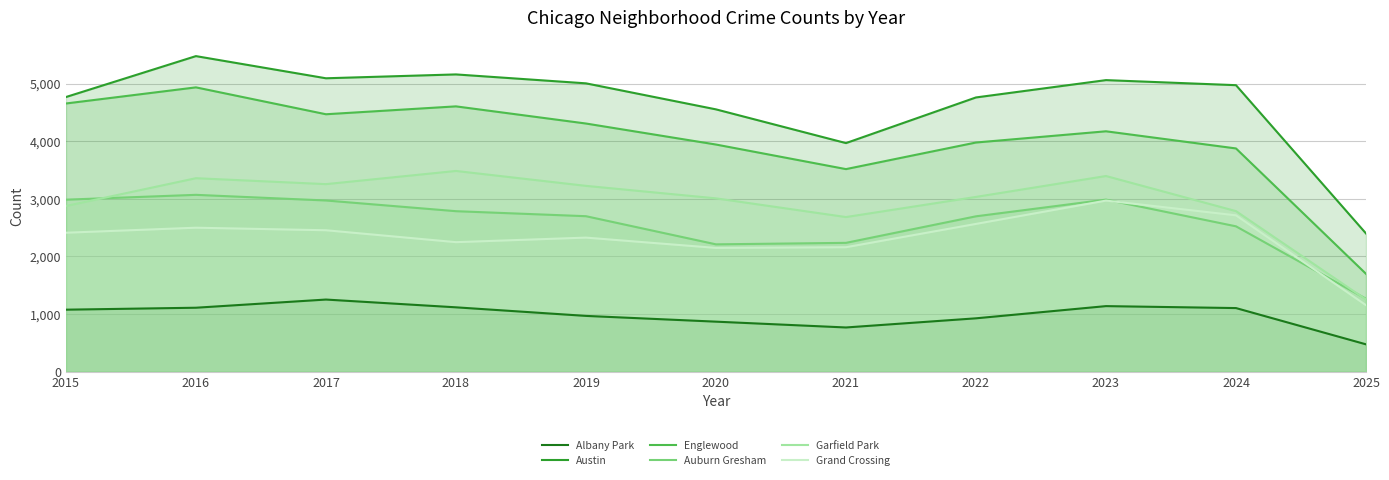

Which label corresponds to the largest value in the chart?

2016